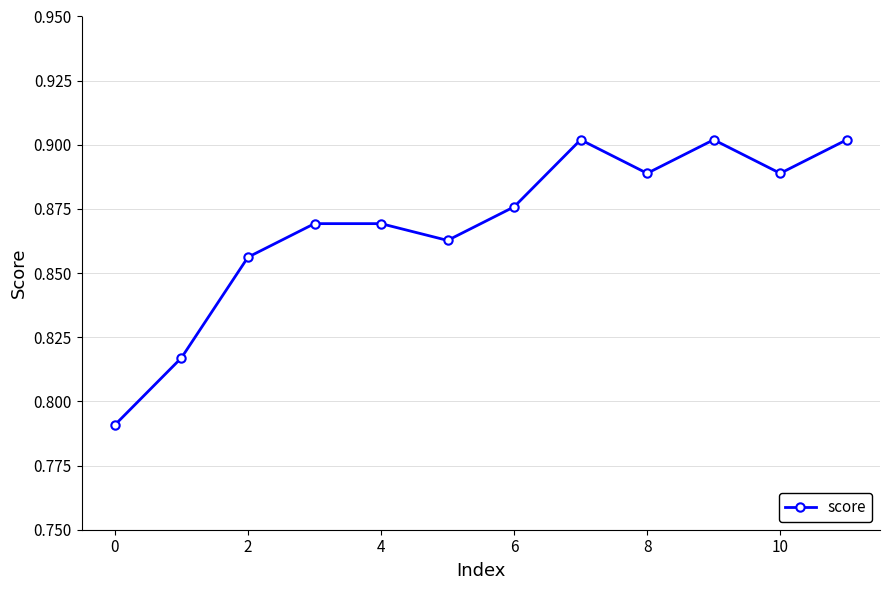

How many values are between 0 and 1?

12